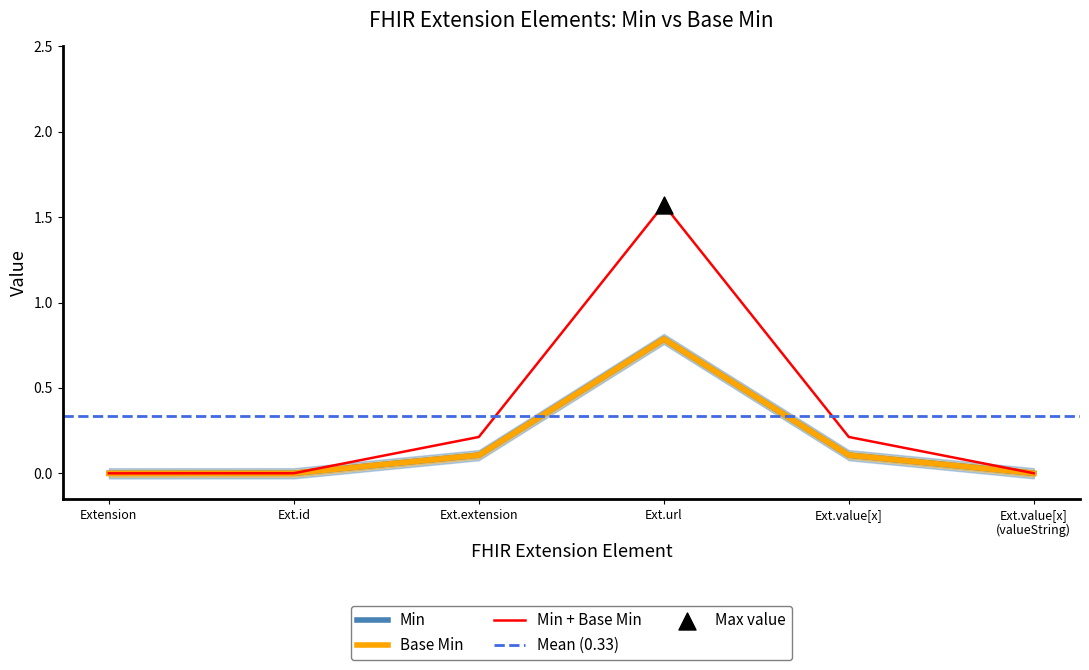

Which series reaches the minimum Y coordinate?

Min